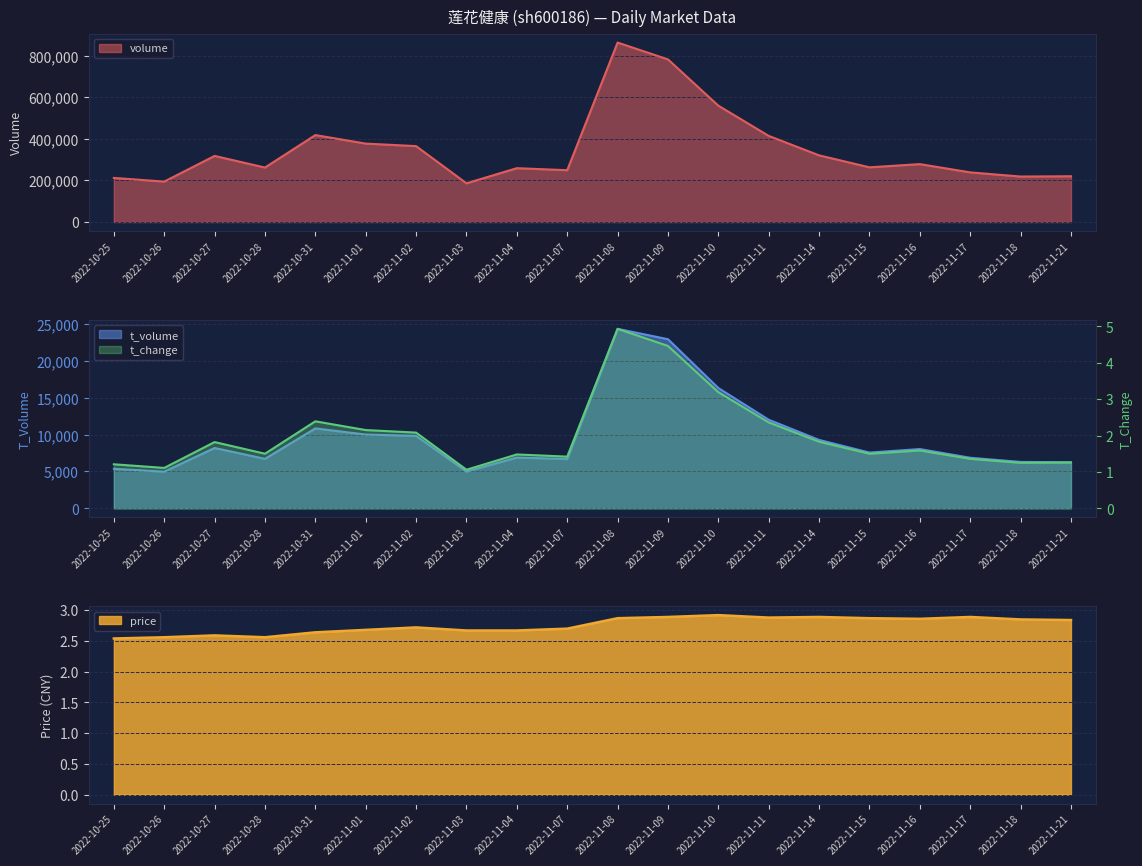

At which category is the sum across all series the highest?

2022-11-08